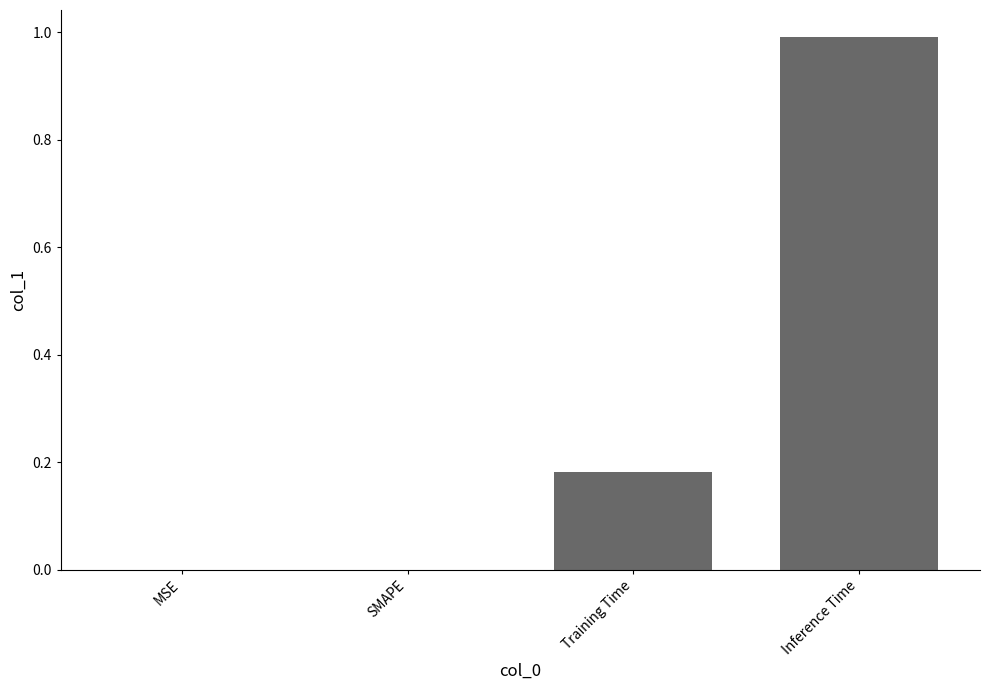

Between MSE and Training Time, which is larger?

Training Time